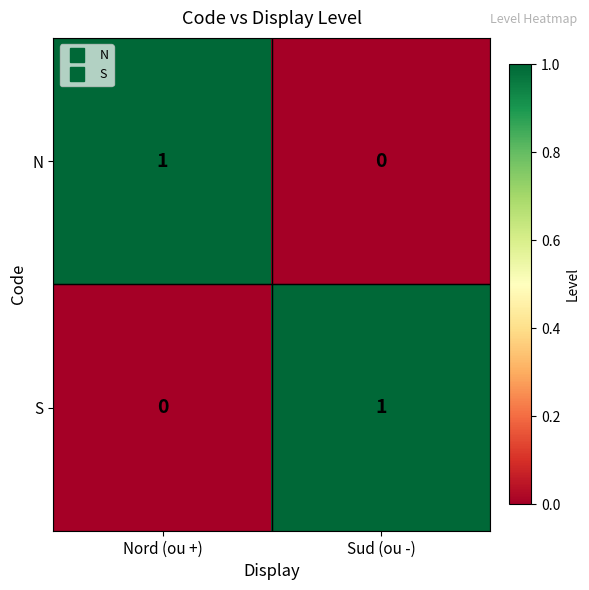

Reading right to left, extract all data points from this chart.

N: Sud (ou -)=0	Nord (ou +)=1
S: Sud (ou -)=1	Nord (ou +)=0